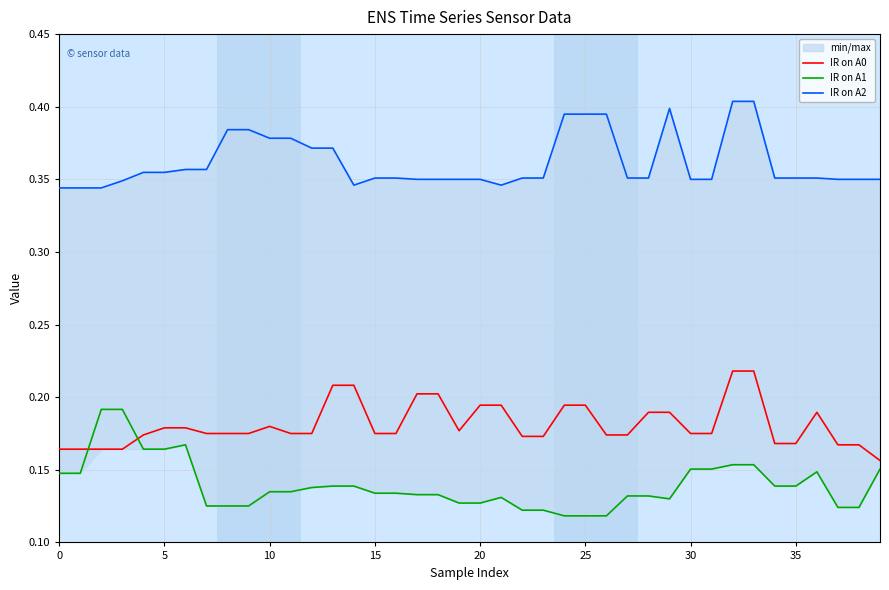

Does the chart display data point markers on the line(s)?

No